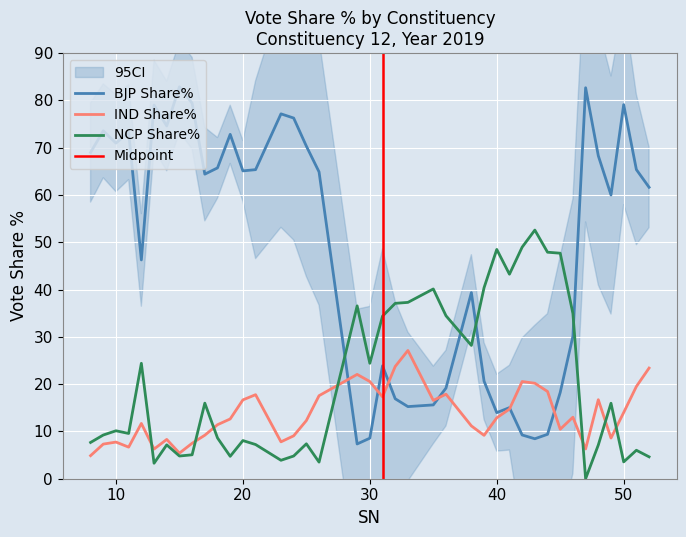

Rank the categories by NCP Share% value from lowest to highest.

47, 13, 26, 50, 23, 52, 19, 15, 24, 16, 51, 48, 14, 21, 25, 8, 20, 18, 9, 11, 10, 49, 17, 12, 30, 38, 31, 36, 46, 29, 32, 33, 35, 39, 41, 45, 44, 40, 42, 43